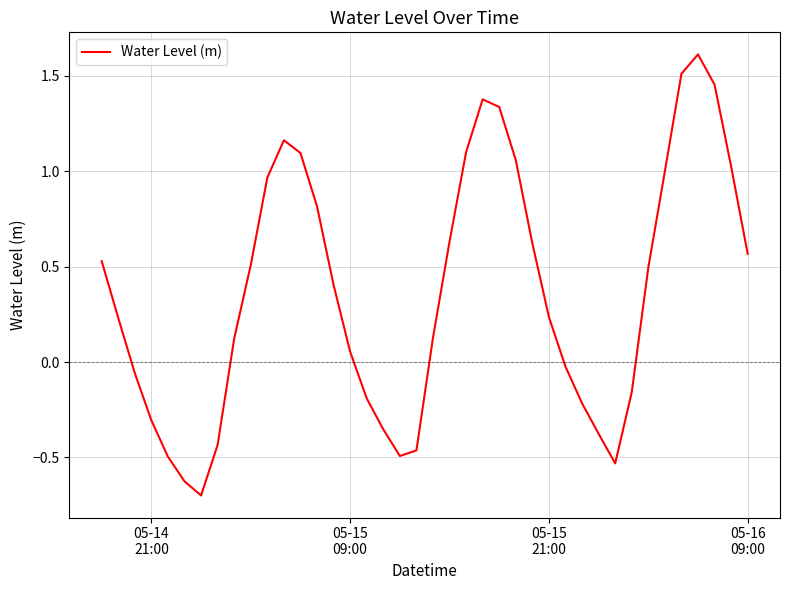

What is the minimum value shown in the chart?

-0.7